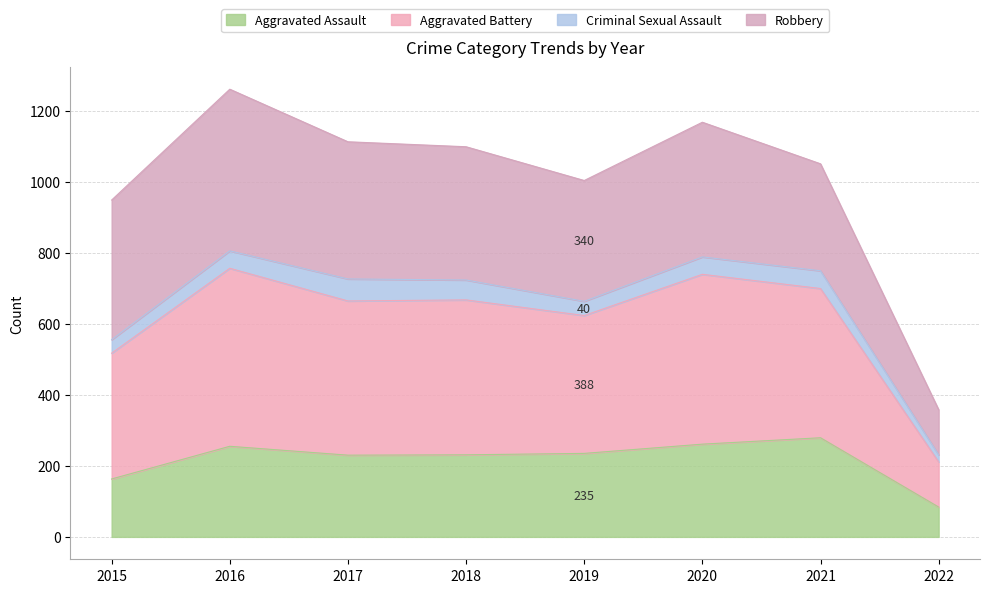

What is the difference between the second highest and minimum values in the Aggravated Assault series?

177